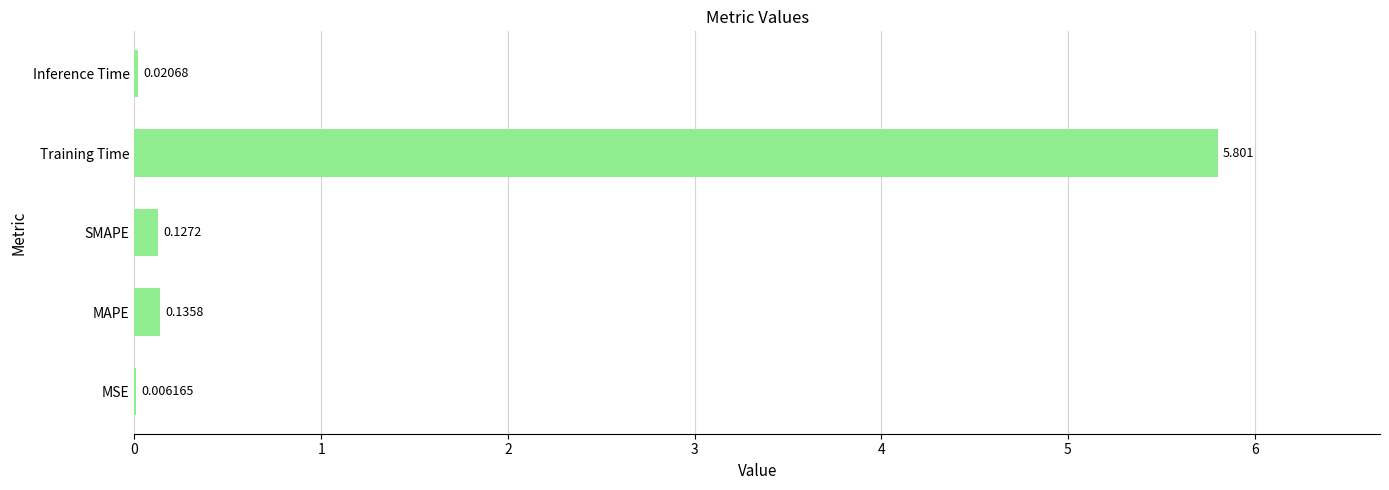

At which label is the value closest to 2?

MAPE